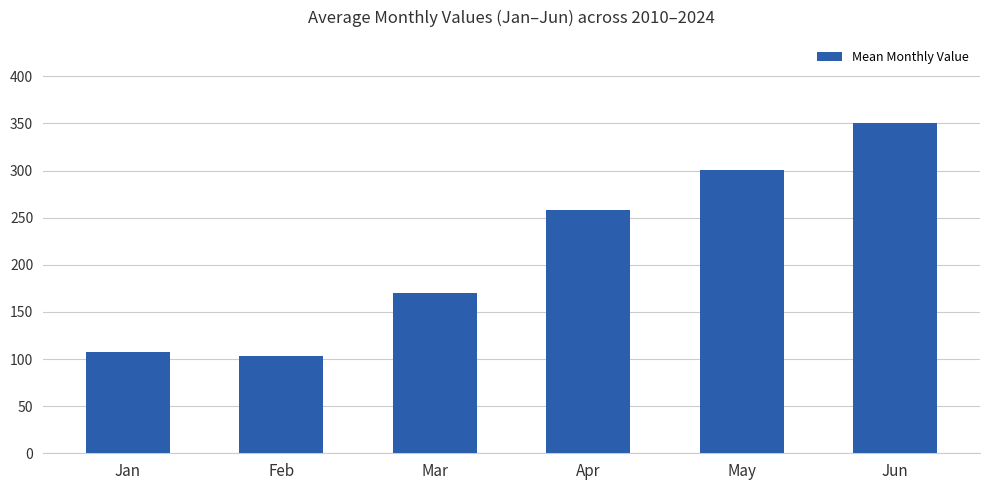

The value at May is 403.3. True or false?

False